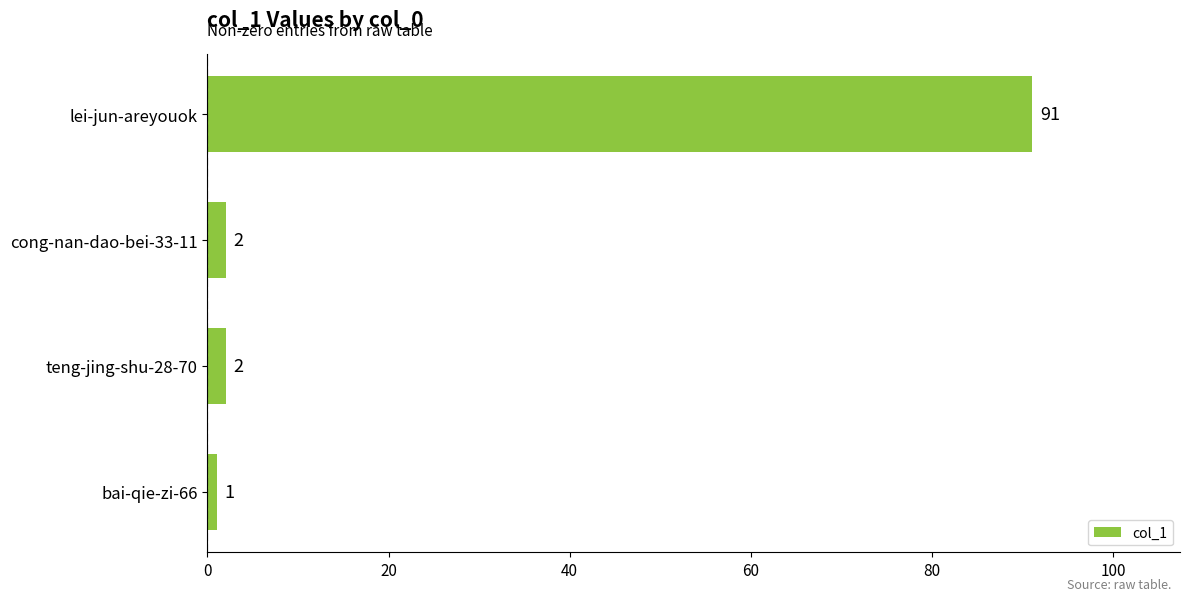

How many bars are there in total?

4